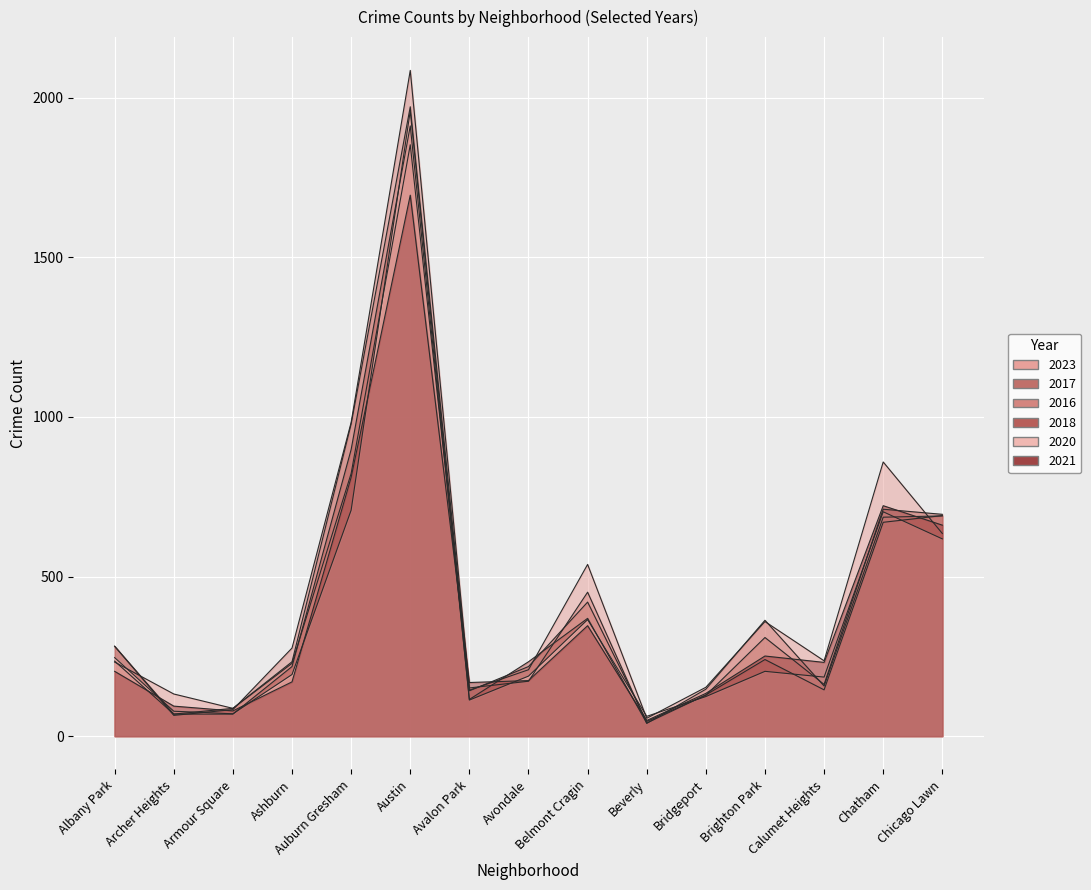

Which series ends up on top after the final intersection of 2020 and 2018?

2018